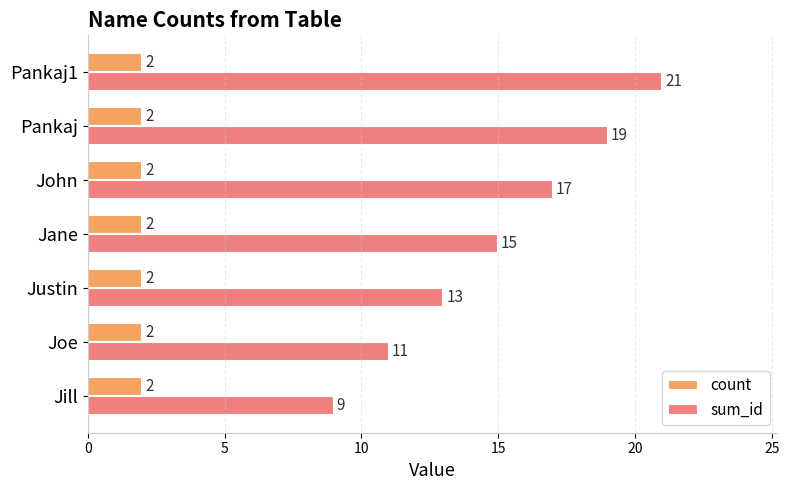

Which series has the largest total across all categories?

sum_id